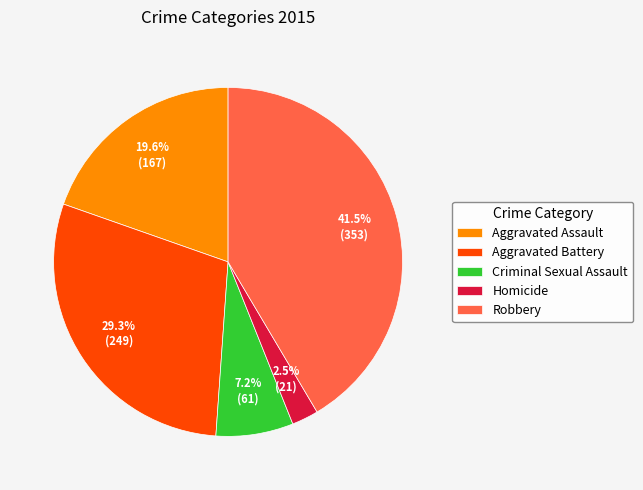

Is there a majority slice in this chart?

No